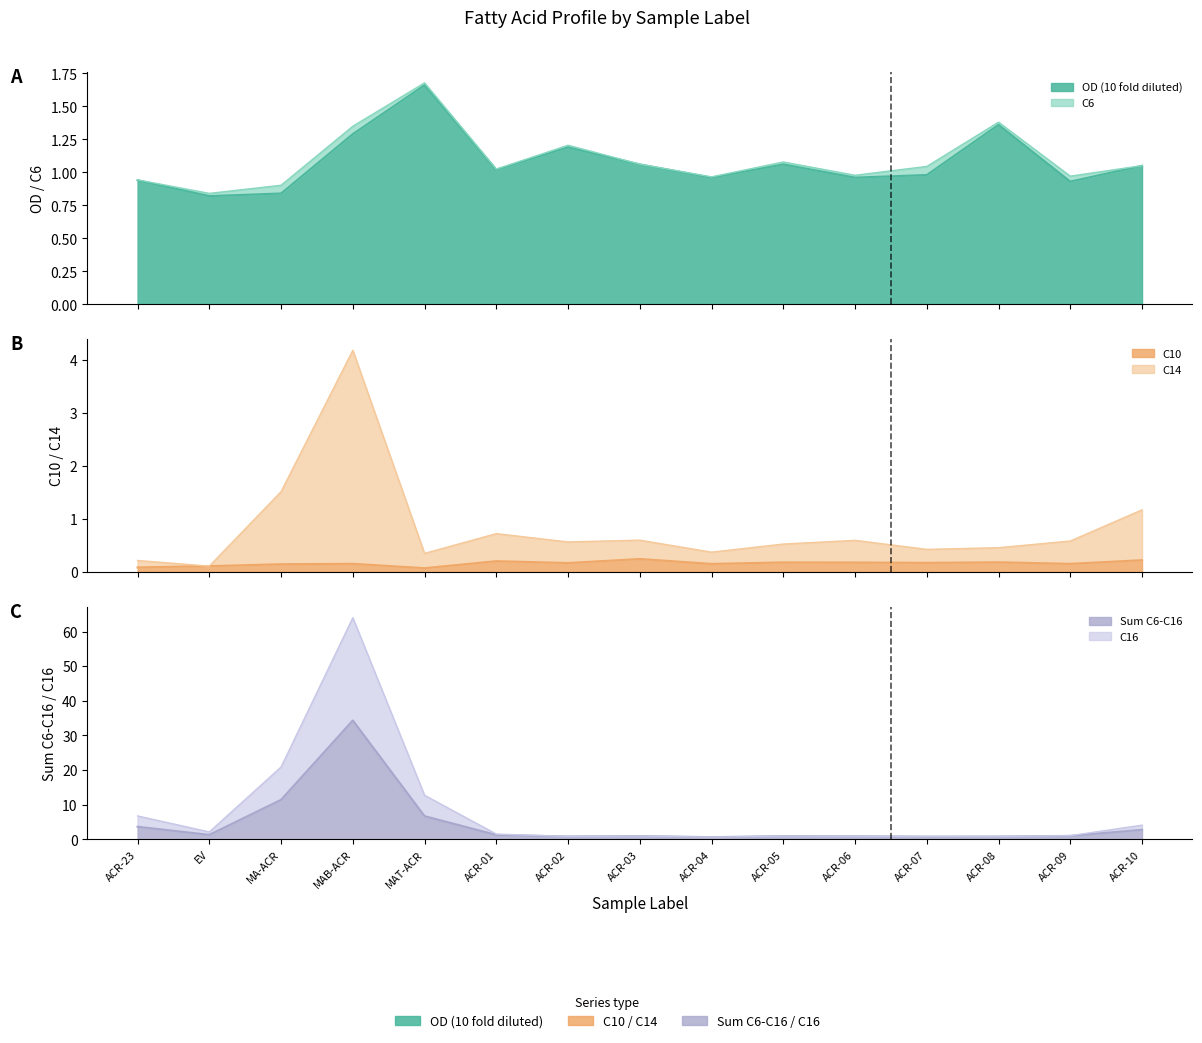

How many interior local valleys does the Sum C6-C16 series have?

4